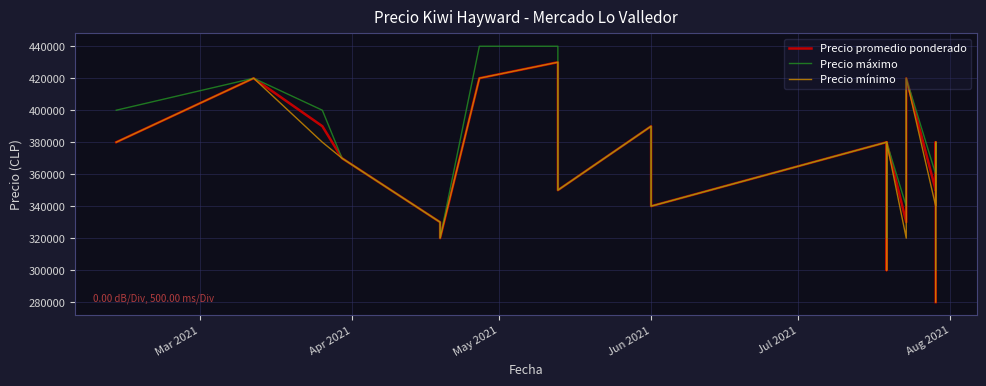

How many interior local peaks does the Precio promedio ponderado series have?

7